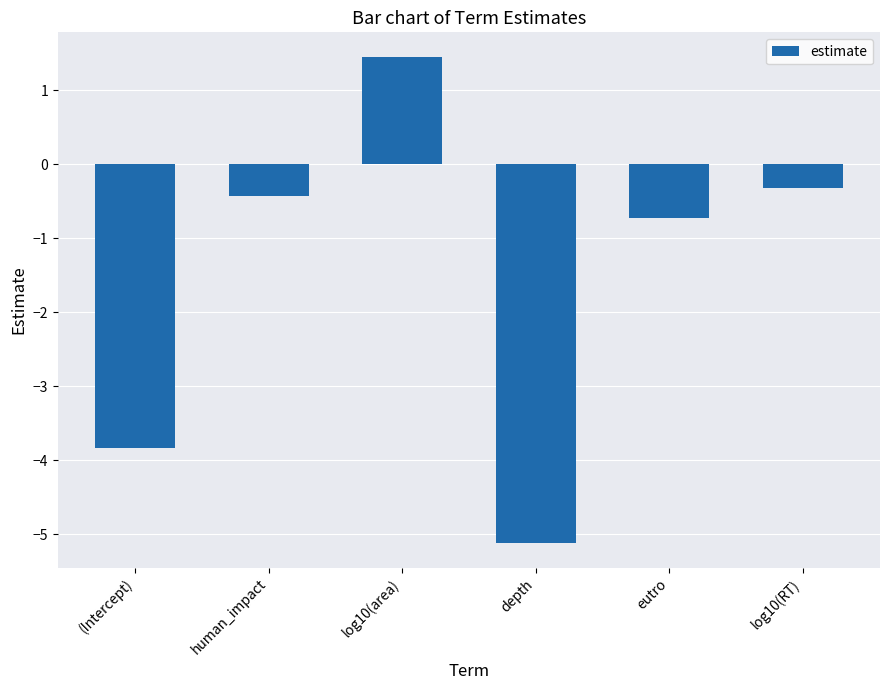

How many values are below 0?

5